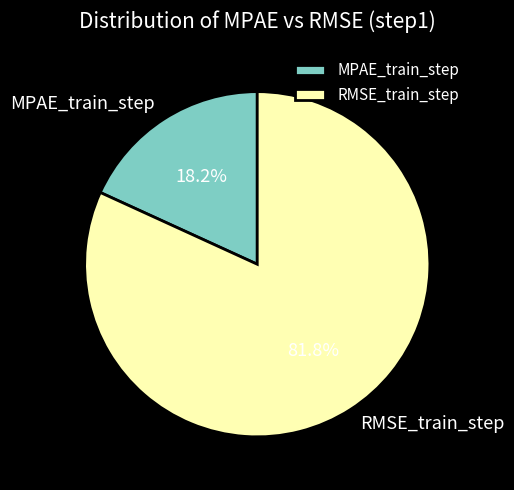

What percentage is the RMSE_train_step slice, to the nearest percent?

82%